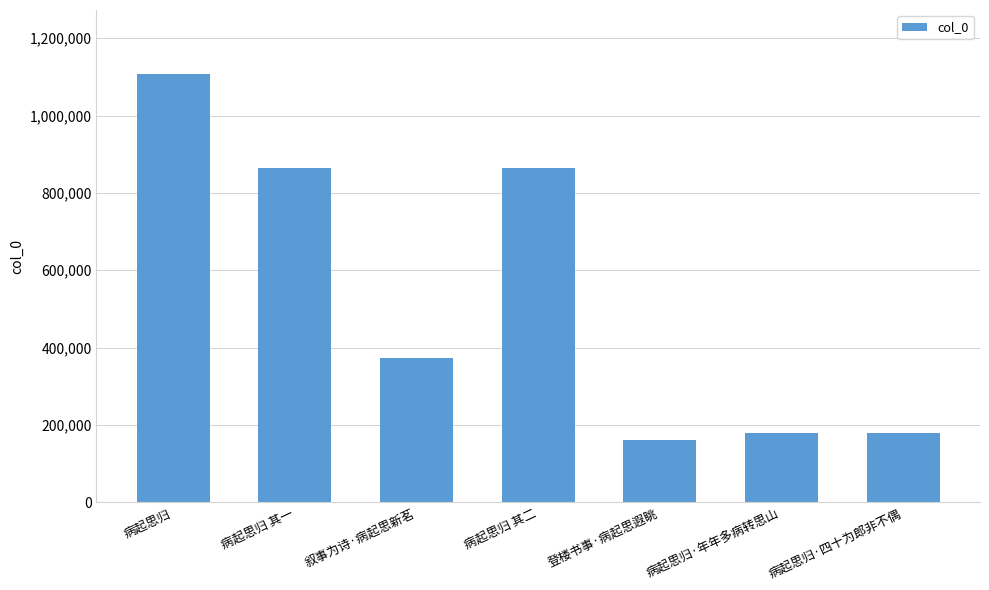

Which label corresponds to the largest value in the chart?

病起思归